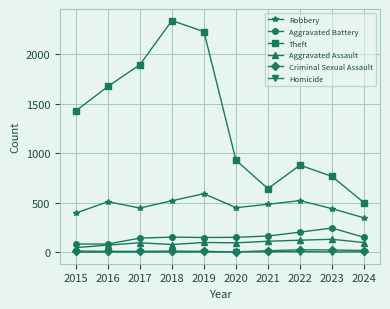

What is the maximum value for Robbery?

591